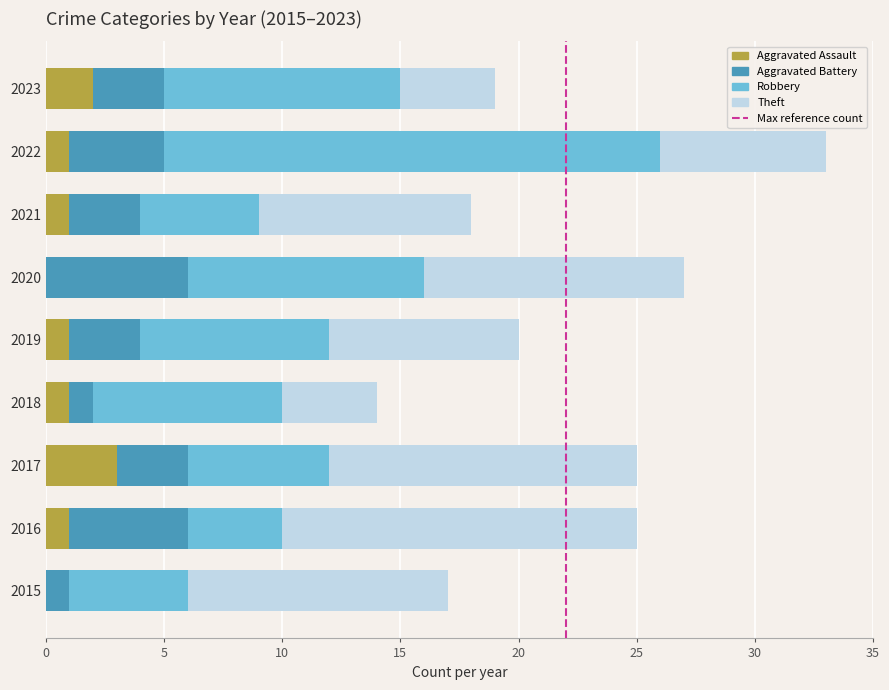

At which category is the sum across all series the highest?

2022